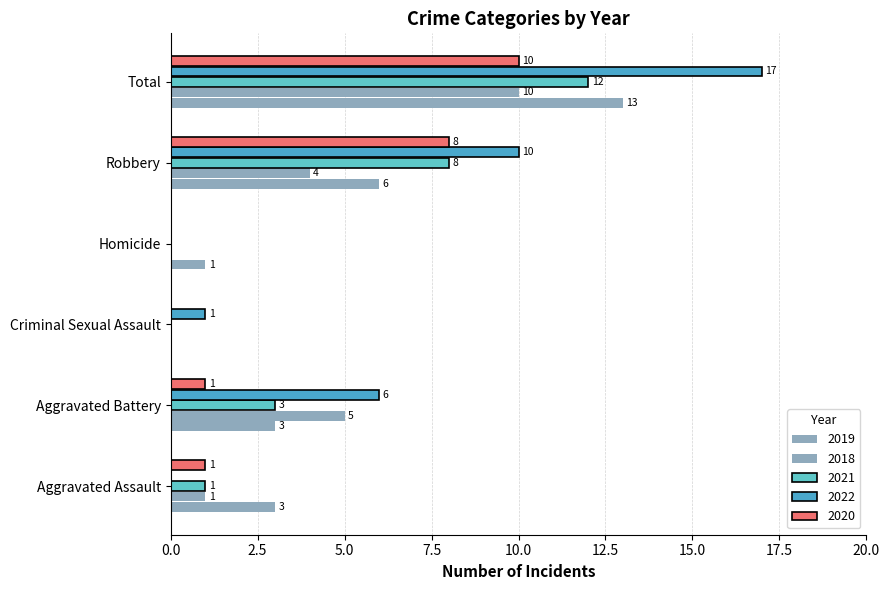

Is it true that 2021 equals 0 at Aggravated Assault?

False